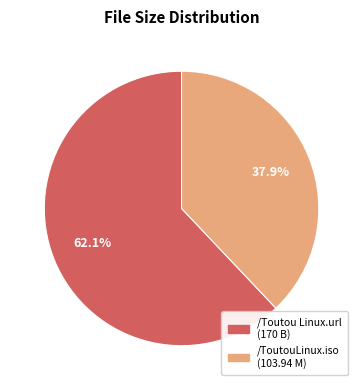

What percentage is the /ToutouLinux.iso slice, to the nearest percent?

38%